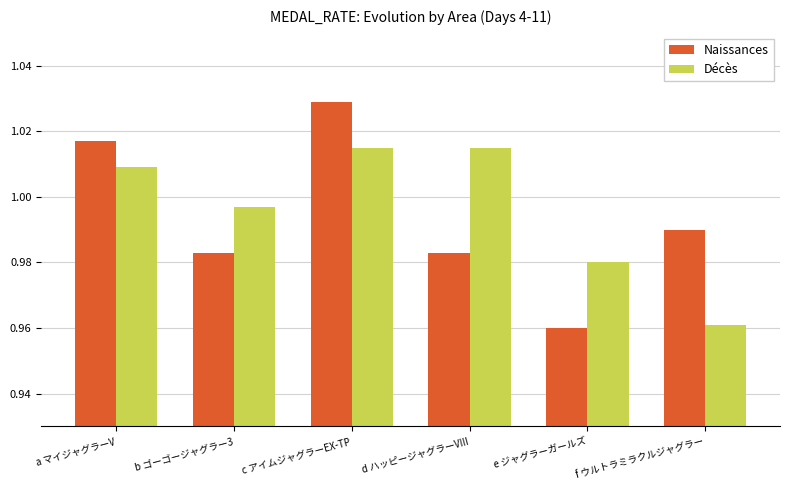

The value of Décès at b ゴーゴージャグラー3 is 1.7. True or false?

False